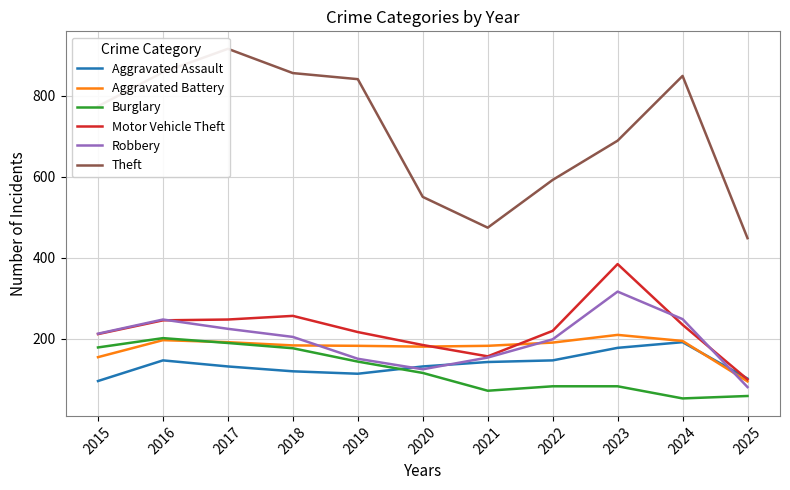

At which category is the sum across all series the highest?

2017